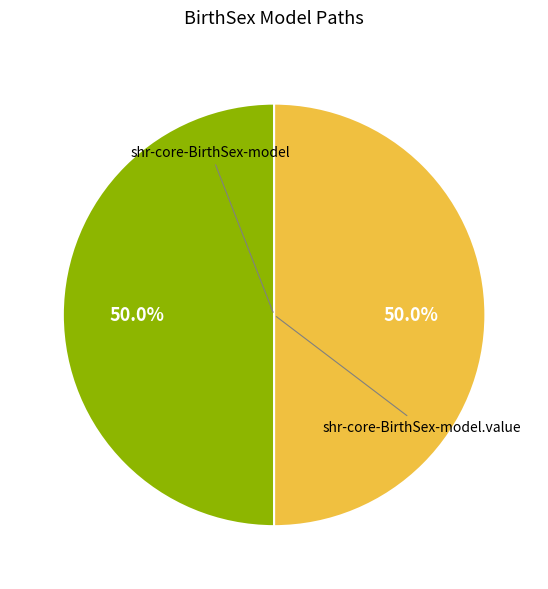

How many slices are in this pie chart?

2